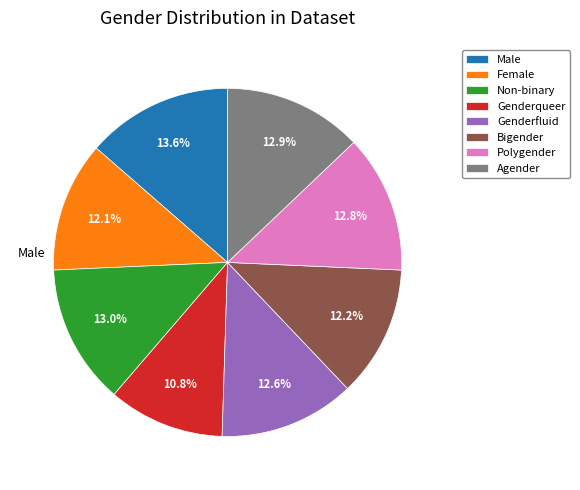

To the nearest percent, what is the average slice percentage?

12%